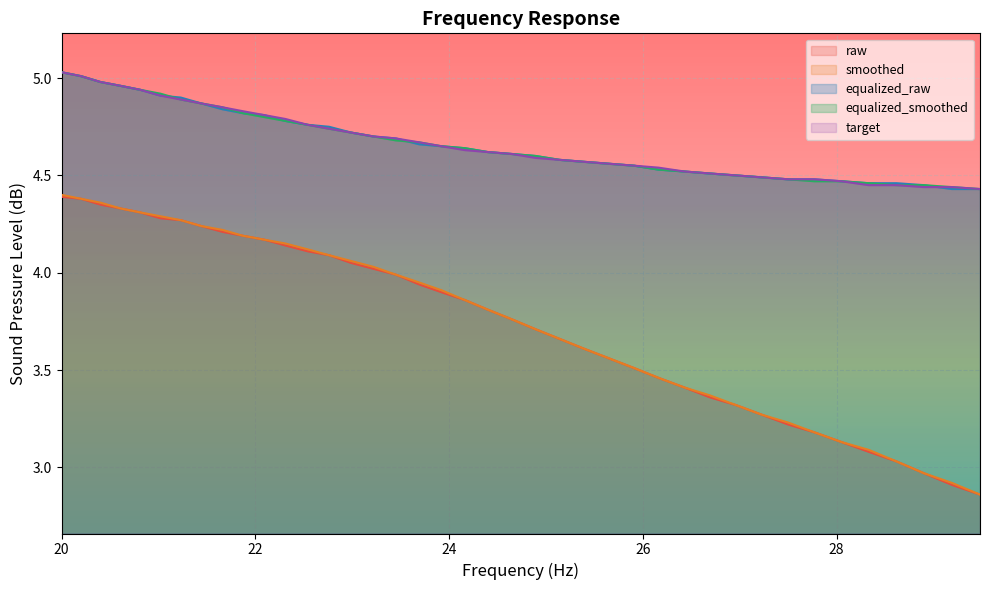

True or false: smoothed and target cross at least once.

False